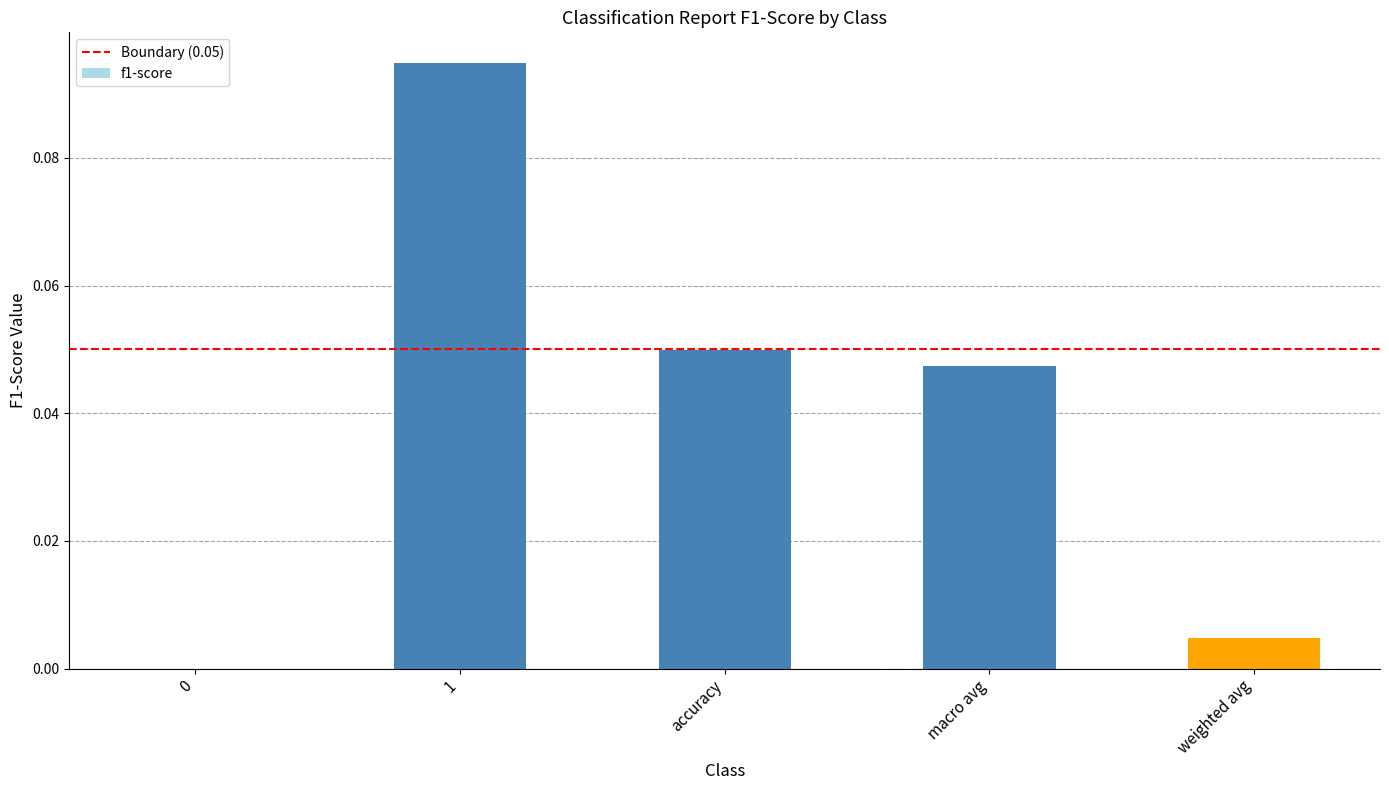

Is it true that the value at 0 is 0.0?

True